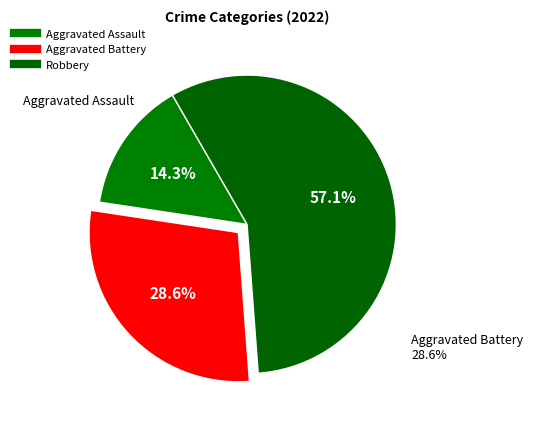

Which category accounts for the majority?

Robbery